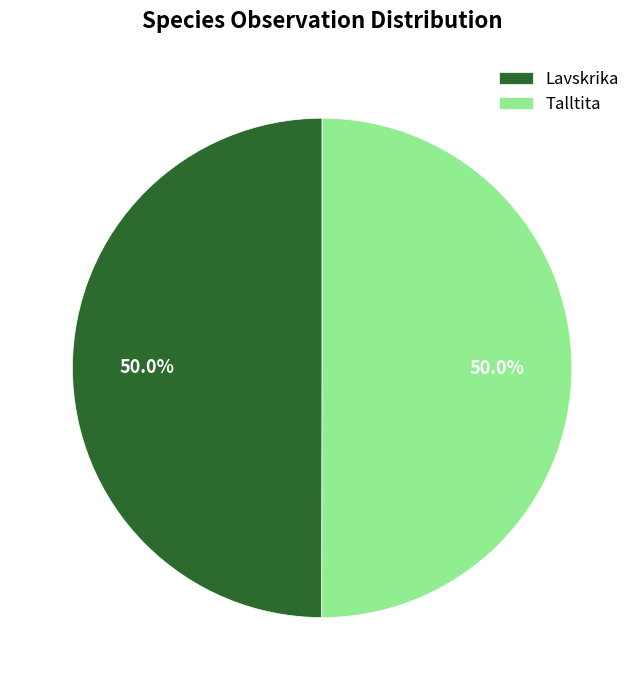

What is the ratio of the value at Talltita to the value at Lavskrika?

1.0